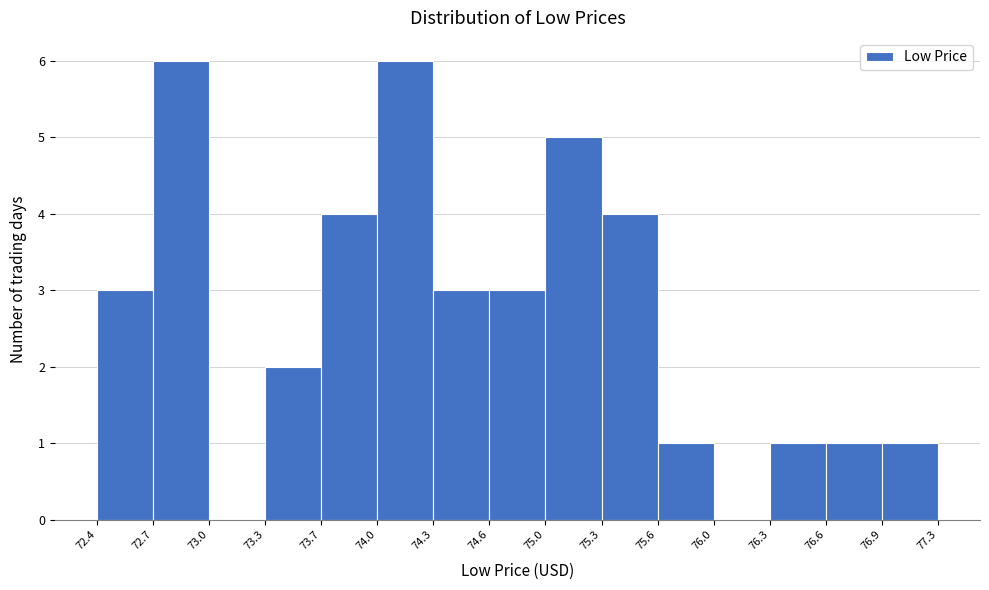

How tall is the bar that spans 74.0 to 74.3 on the x-axis? The values are not printed on the chart, so give them approximately, as read against the axis.

6